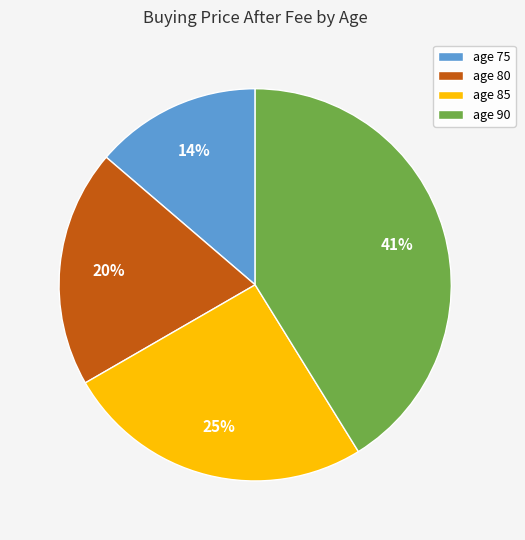

Rank the categories by value from highest to lowest.

age 90, age 85, age 80, age 75